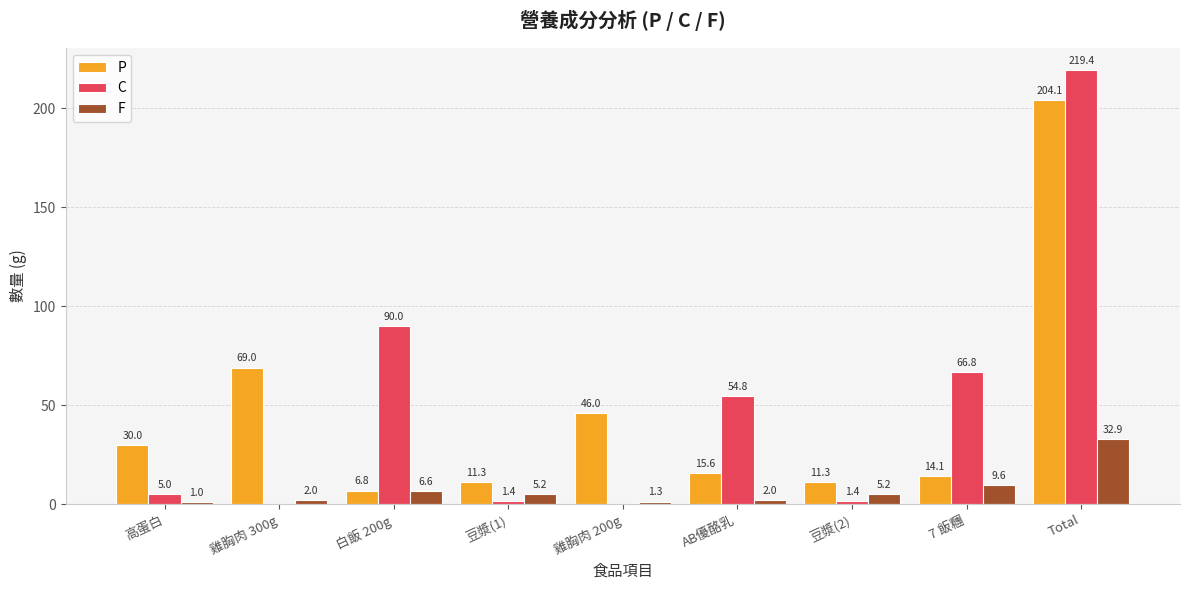

What is the highest value of the P series?

204.1